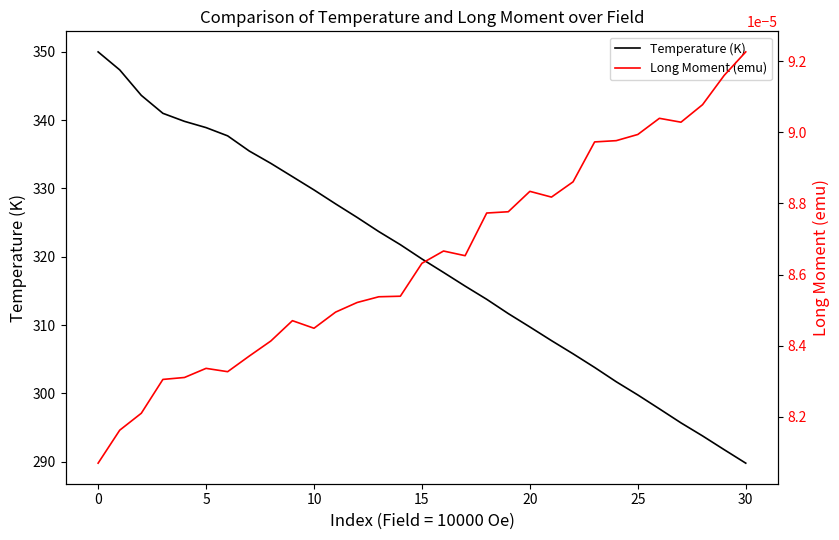

The Temperature (K) series shows 527.0 at 5. True or false?

False